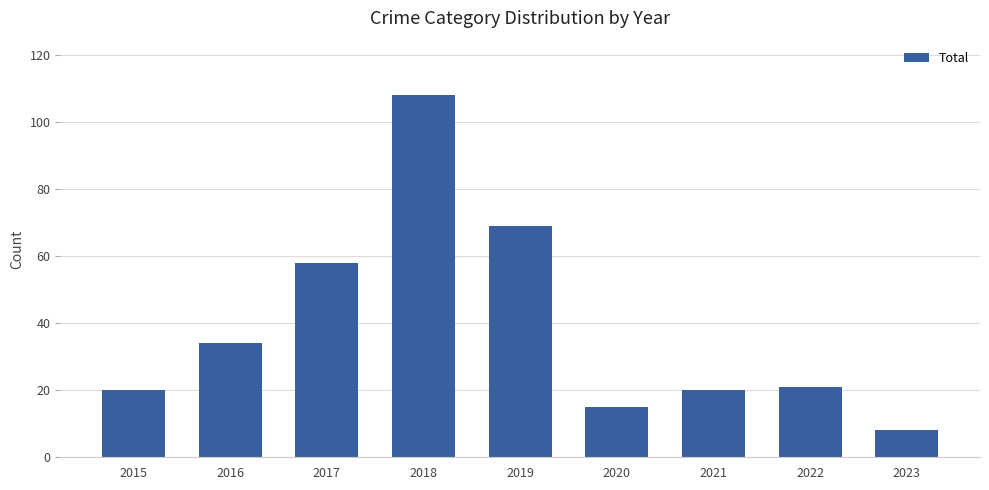

Count the number of categories in the chart.

9